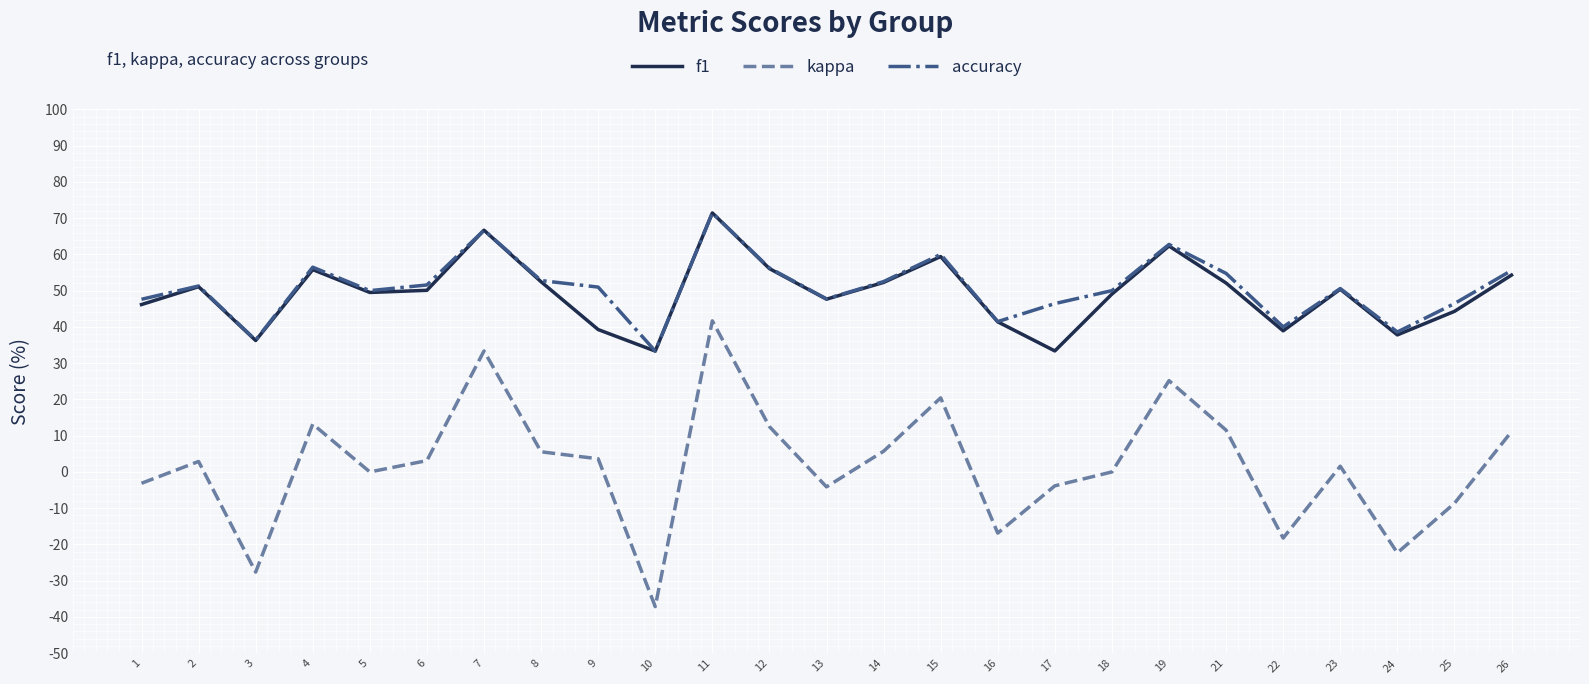

At how many categories does at least one series exceed 31?

25